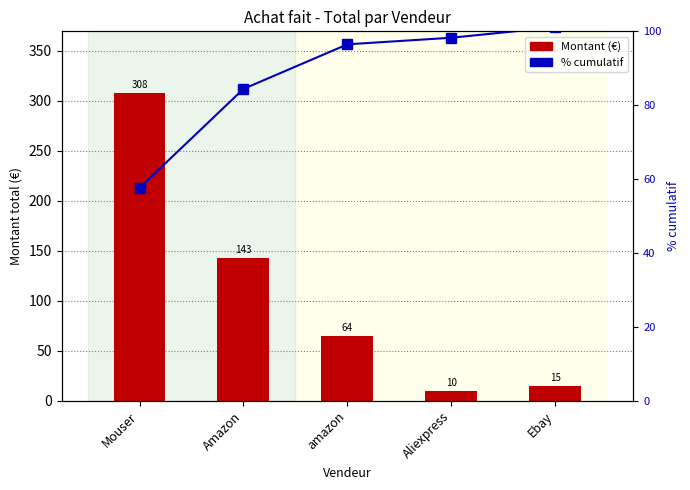

The % cumulatif series shows 155.8 at amazon. True or false?

False